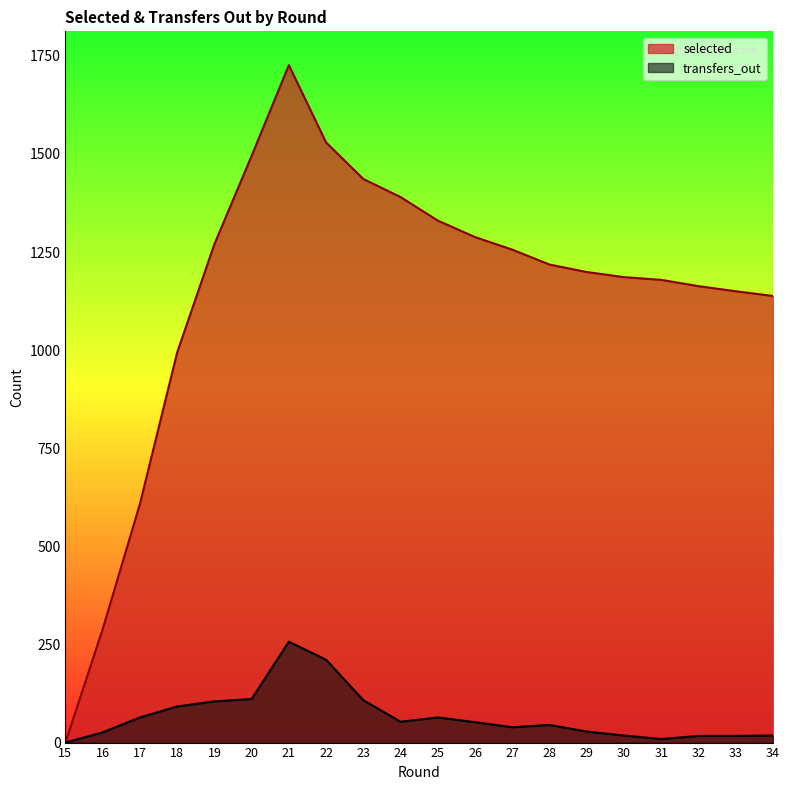

Does the chart have visible grid lines?

No